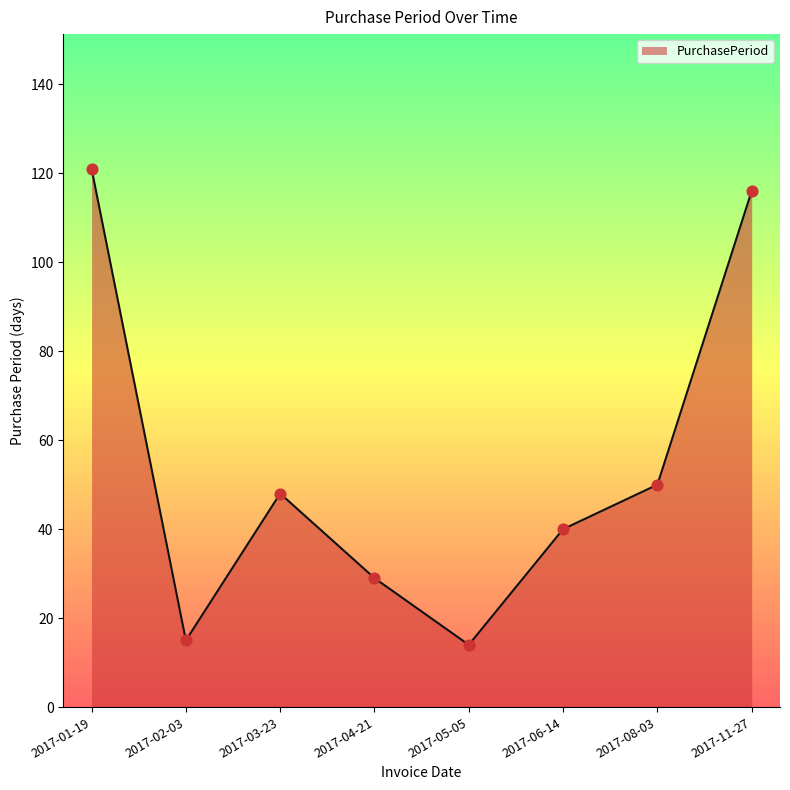

Which has a higher value, 2017-01-19 or 2017-02-03?

2017-01-19